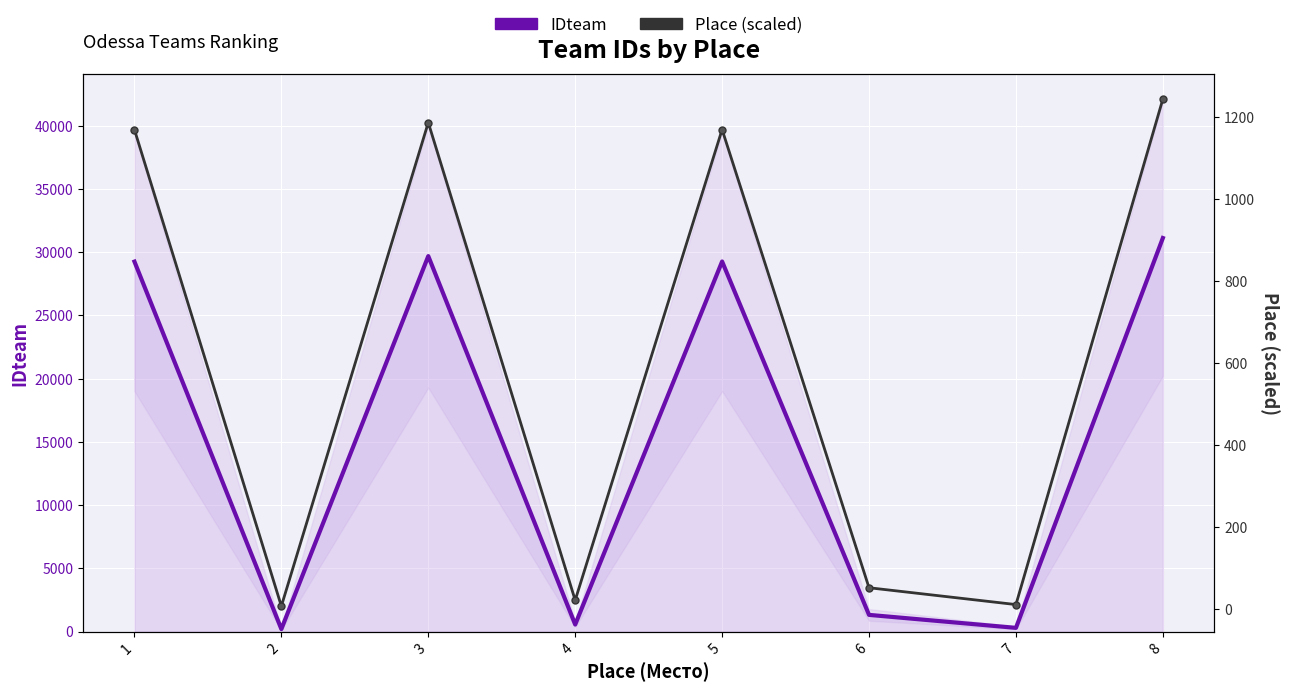

What is the average value of the Place (scaled) series?

608.2